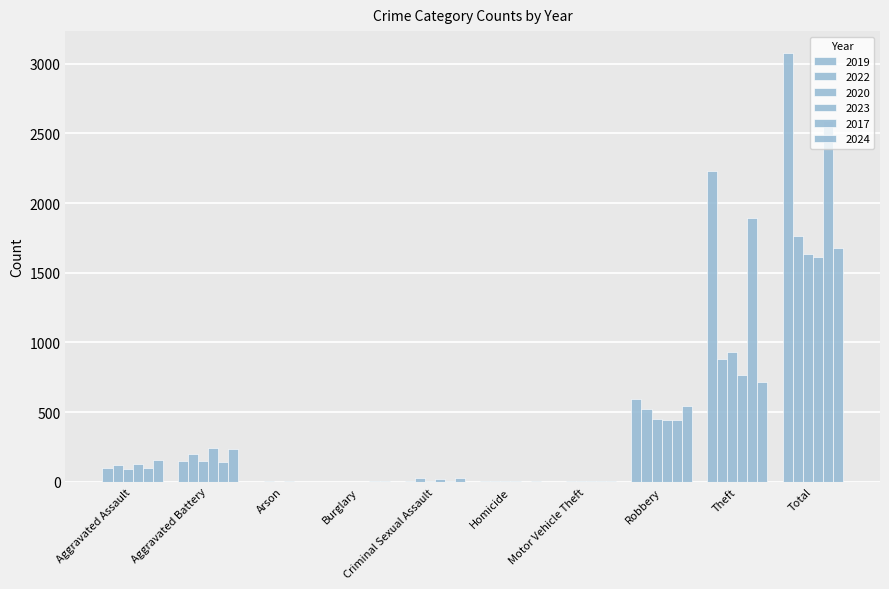

Between Arson and Total, which series saw the biggest shift?

2019